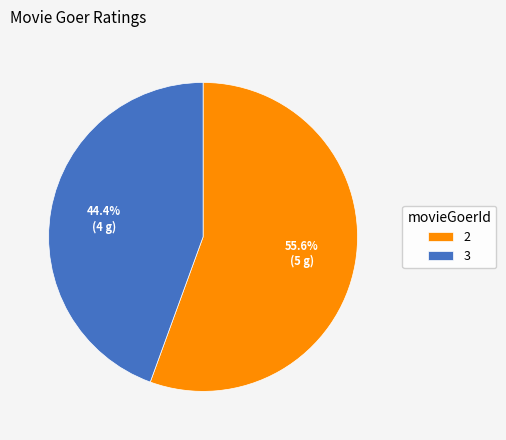

Is there a majority slice in this chart?

Yes